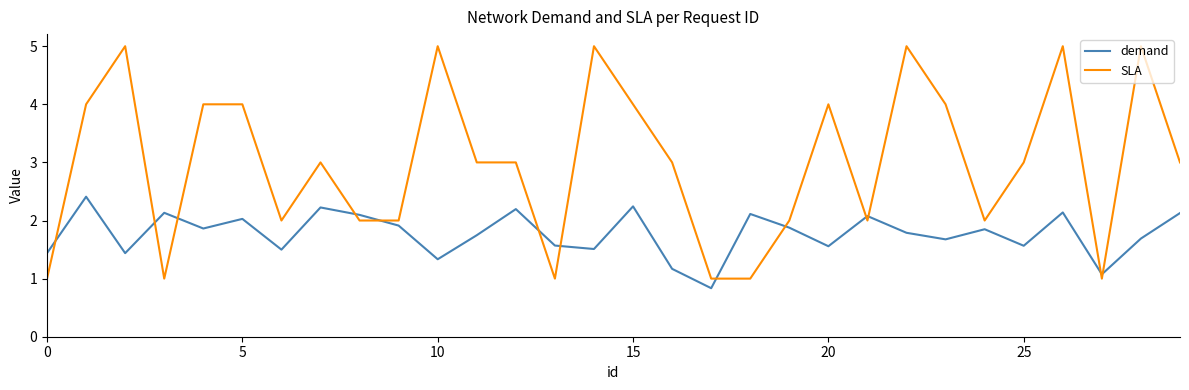

Rank the series by their average value, from lowest to highest.

demand, SLA